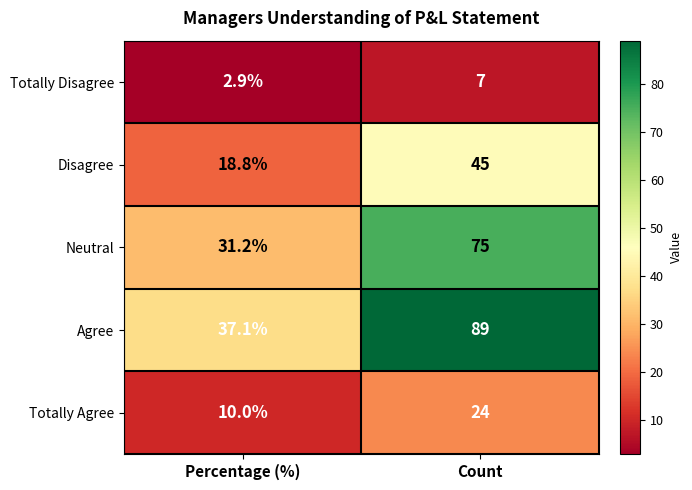

Which series has the largest total across all categories?

Agree